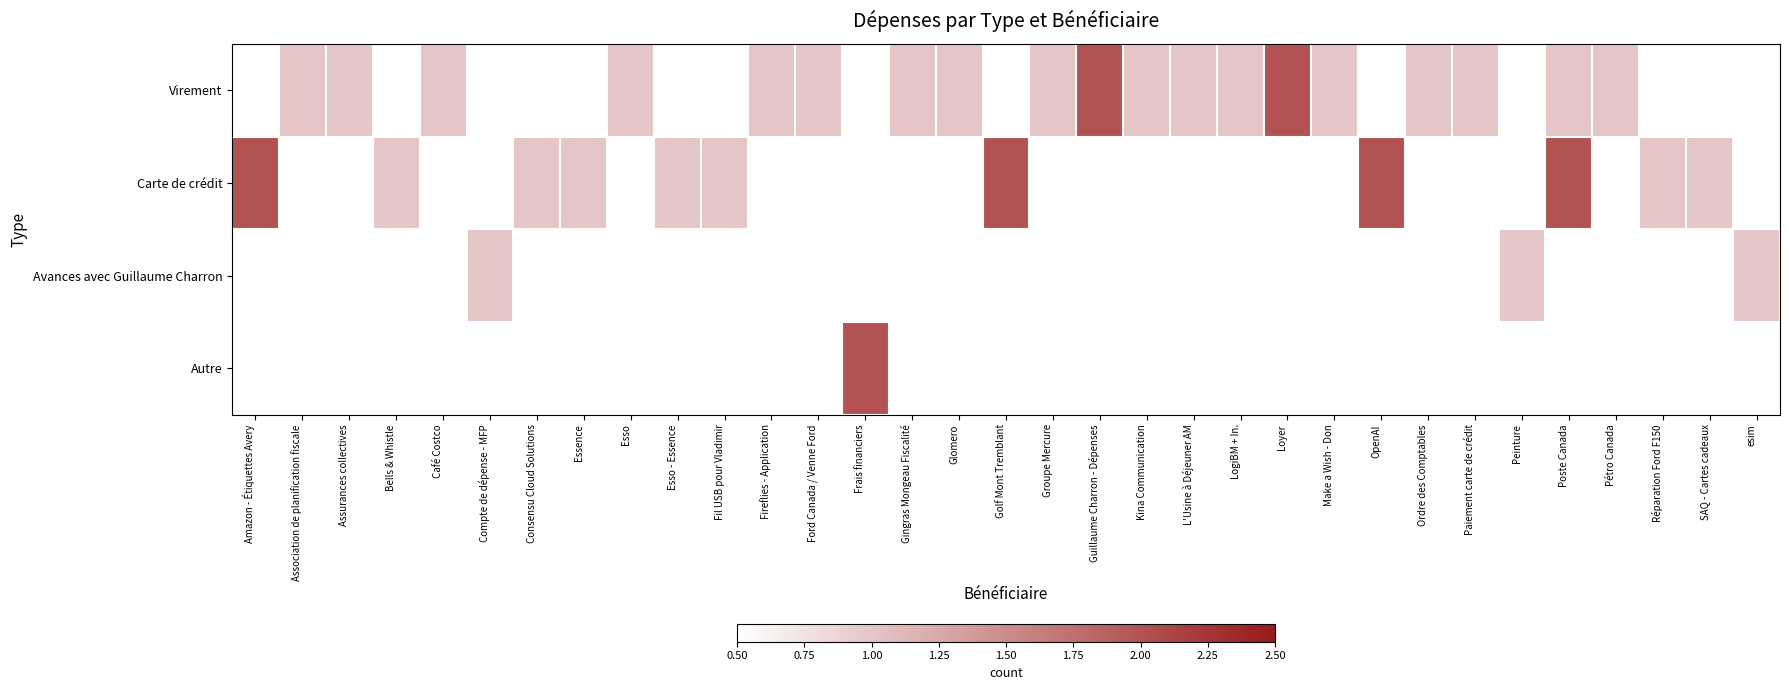

What is the maximum value shown in the chart?

2.0